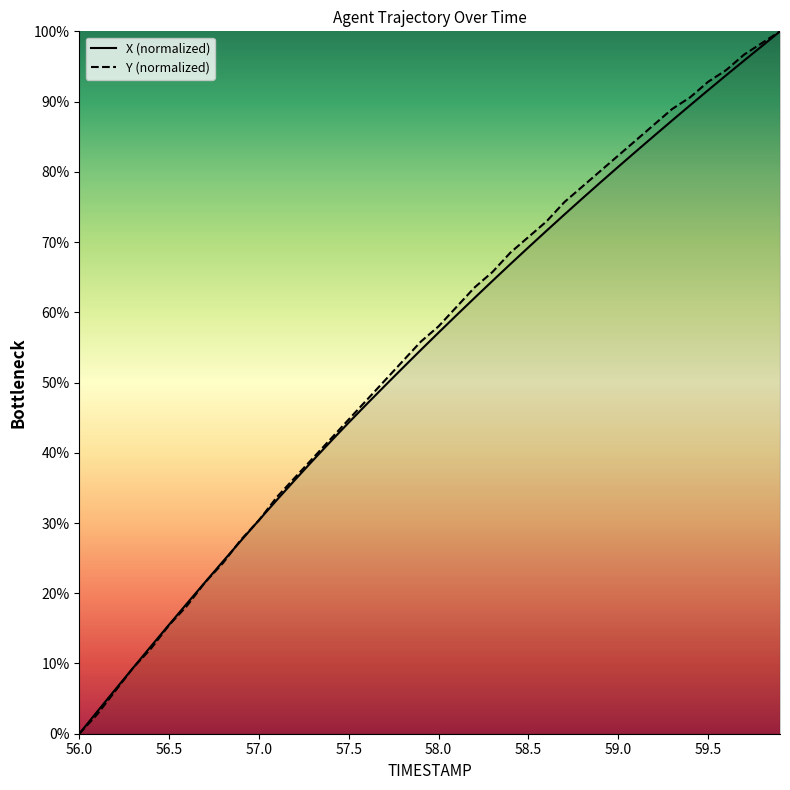

What is the highest value of the X (normalized) series?

100.0